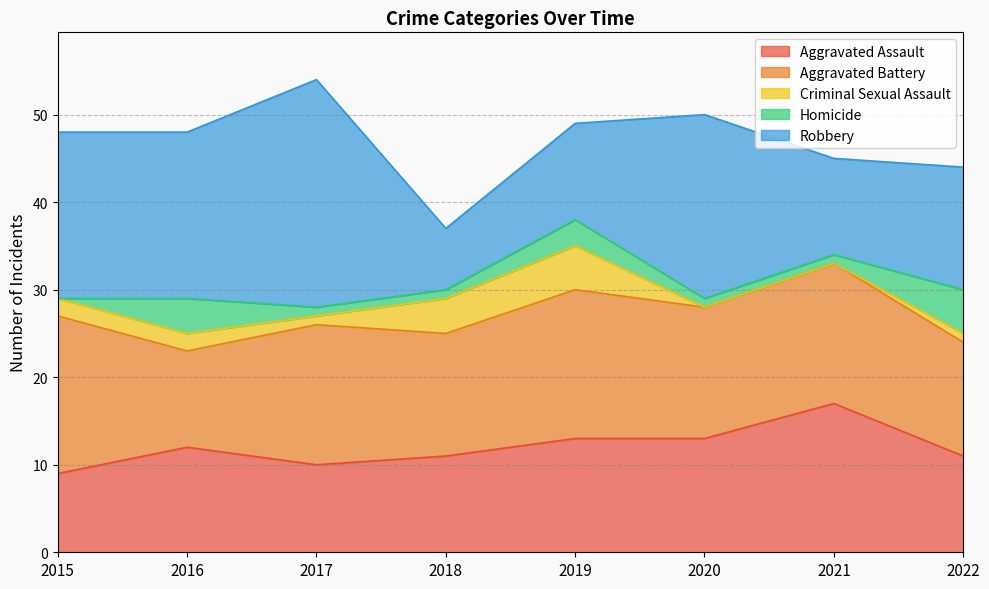

What is the difference between the Robbery values at 2018 and 2016?

12